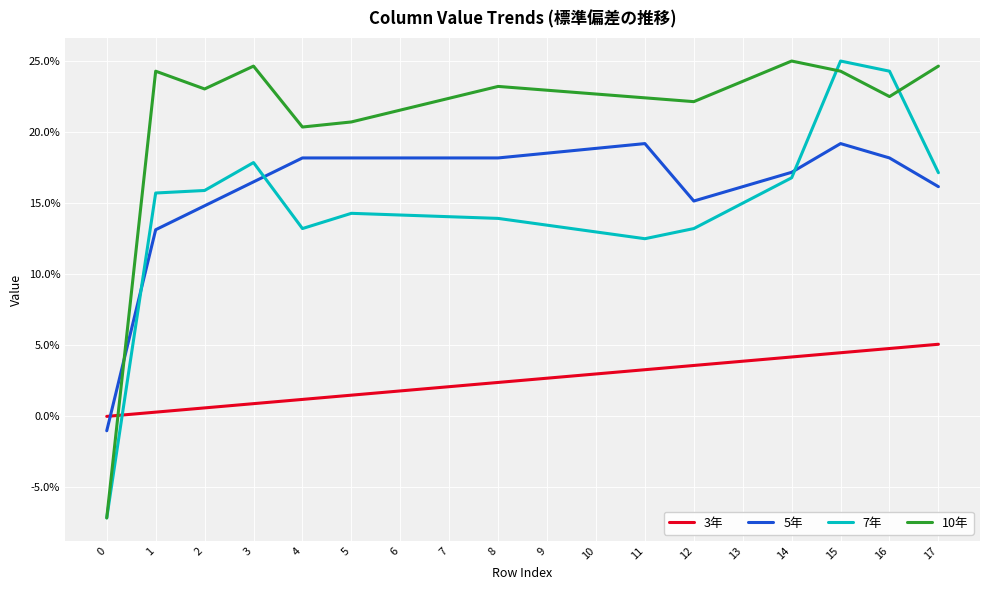

What are all the series names shown in the legend?

3年, 5年, 7年, 10年